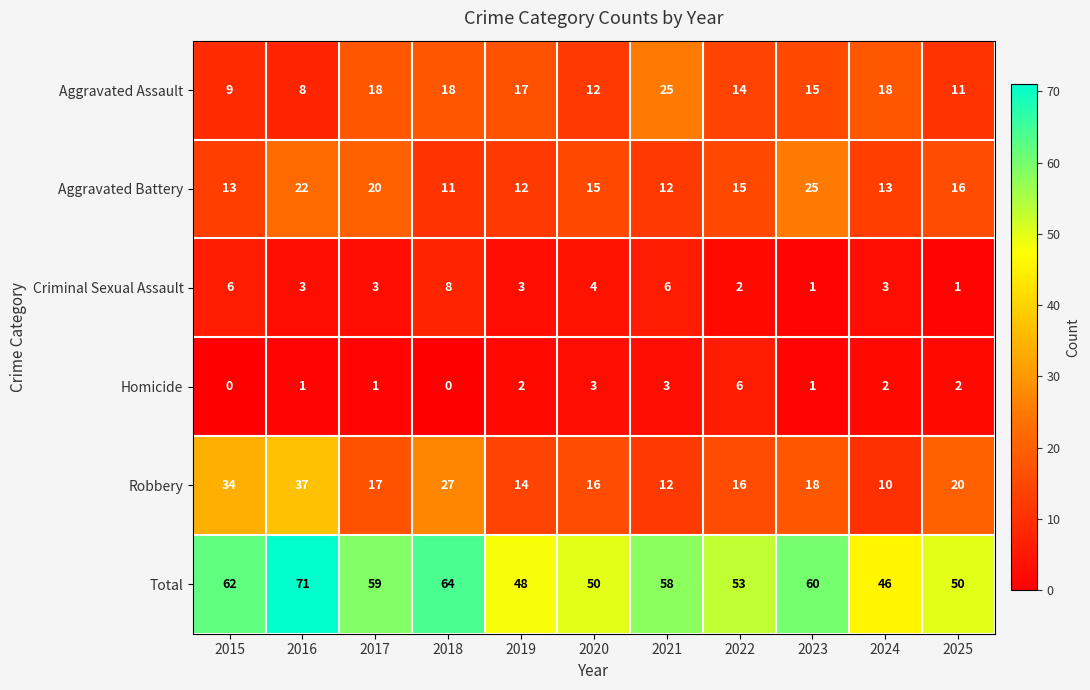

What is the difference between the maximum and minimum values in the Robbery series?

27